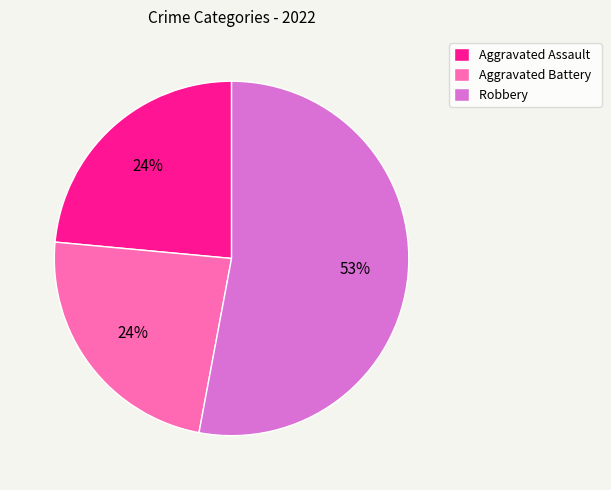

Between Robbery and Aggravated Assault, which is larger?

Robbery